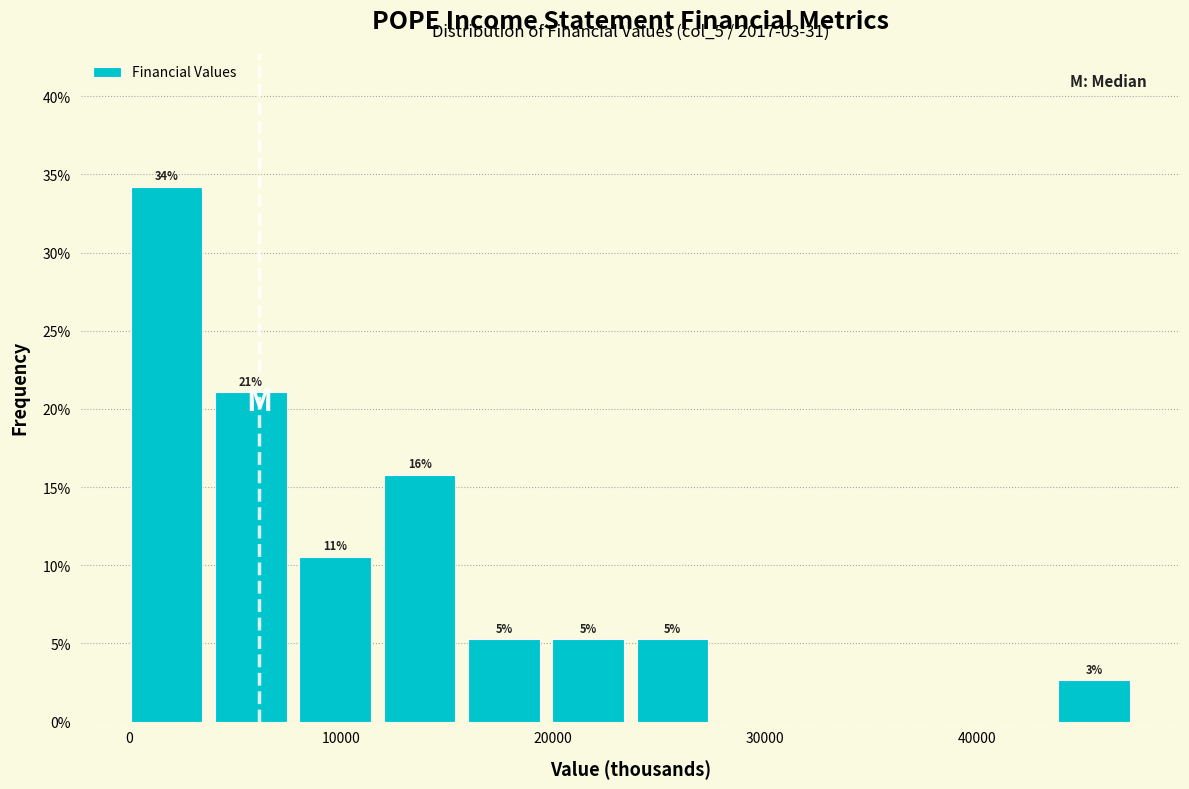

Around what value on the x-axis is the tallest bar? Give the approximate position of its centre, as read against the axis.

2000